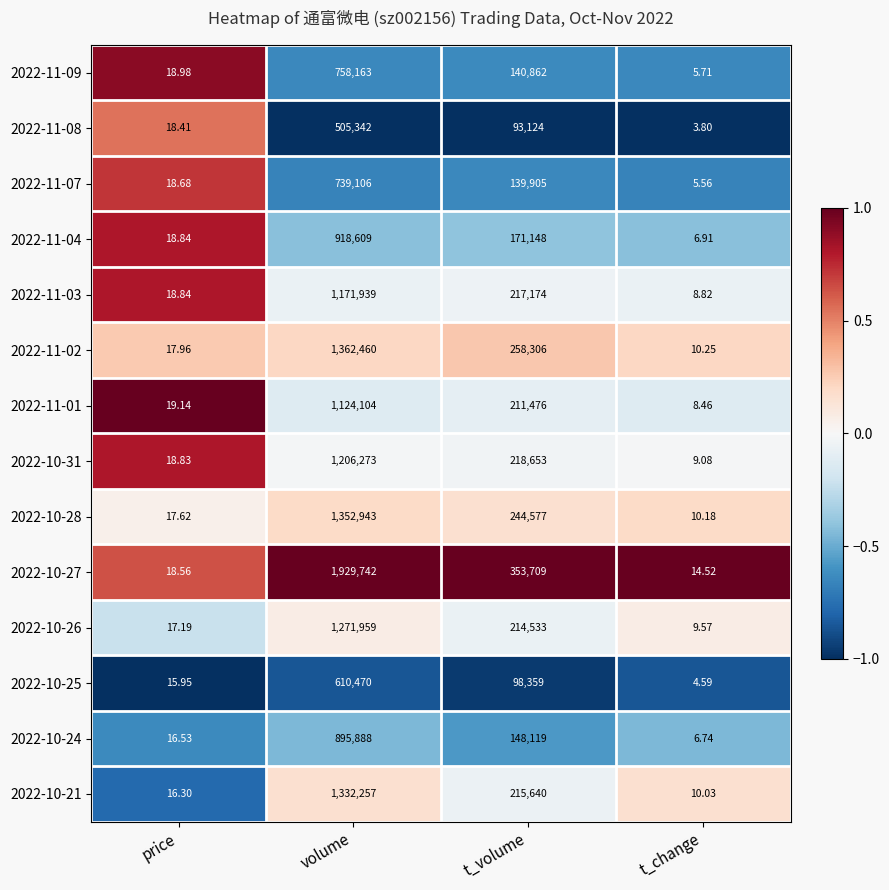

Which label corresponds to the smallest value in the chart?

t_change